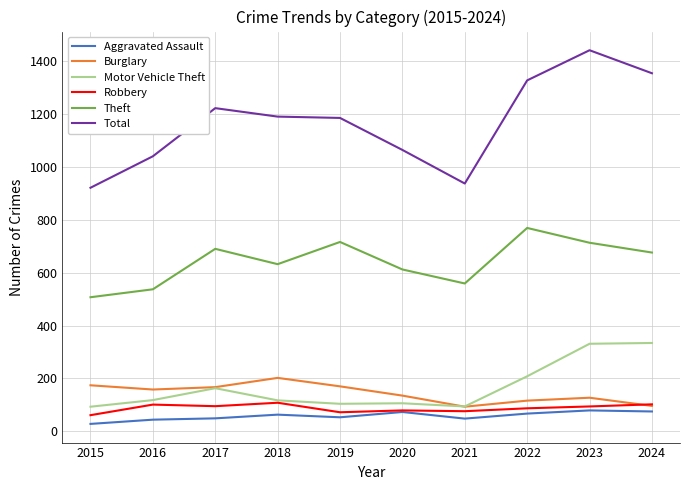

What are all the series names shown in the legend?

Aggravated Assault, Burglary, Motor Vehicle Theft, Robbery, Theft, Total